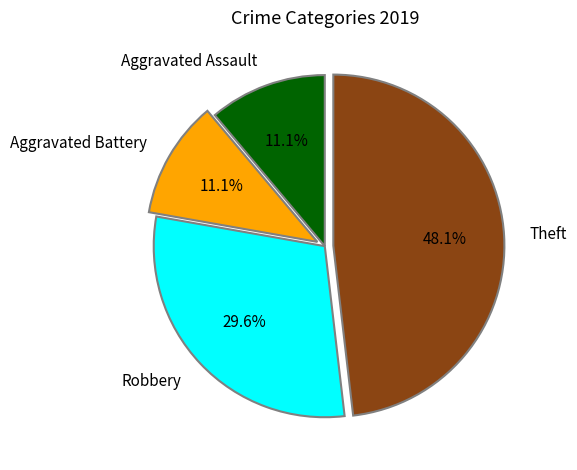

To the nearest percent, what is the difference between the largest and smallest slice percentages?

37%